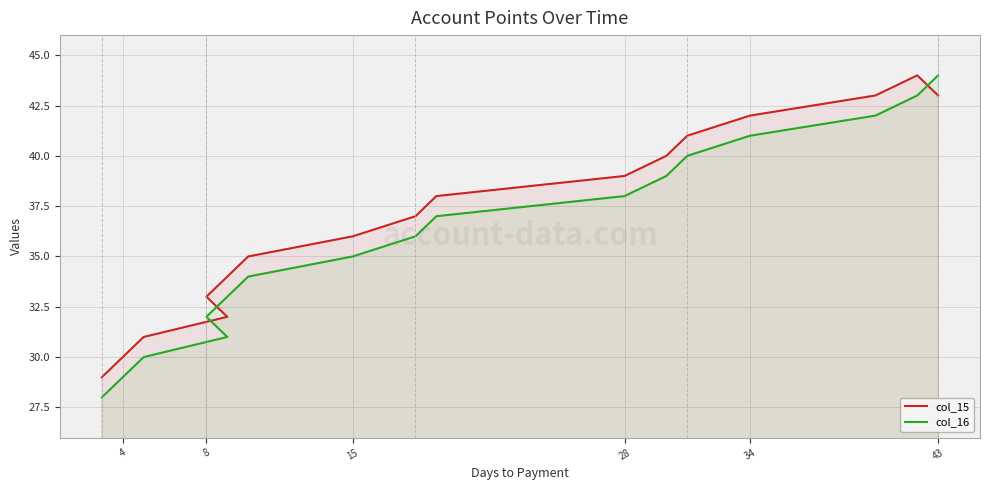

At which category is the sum across all series the highest?

43